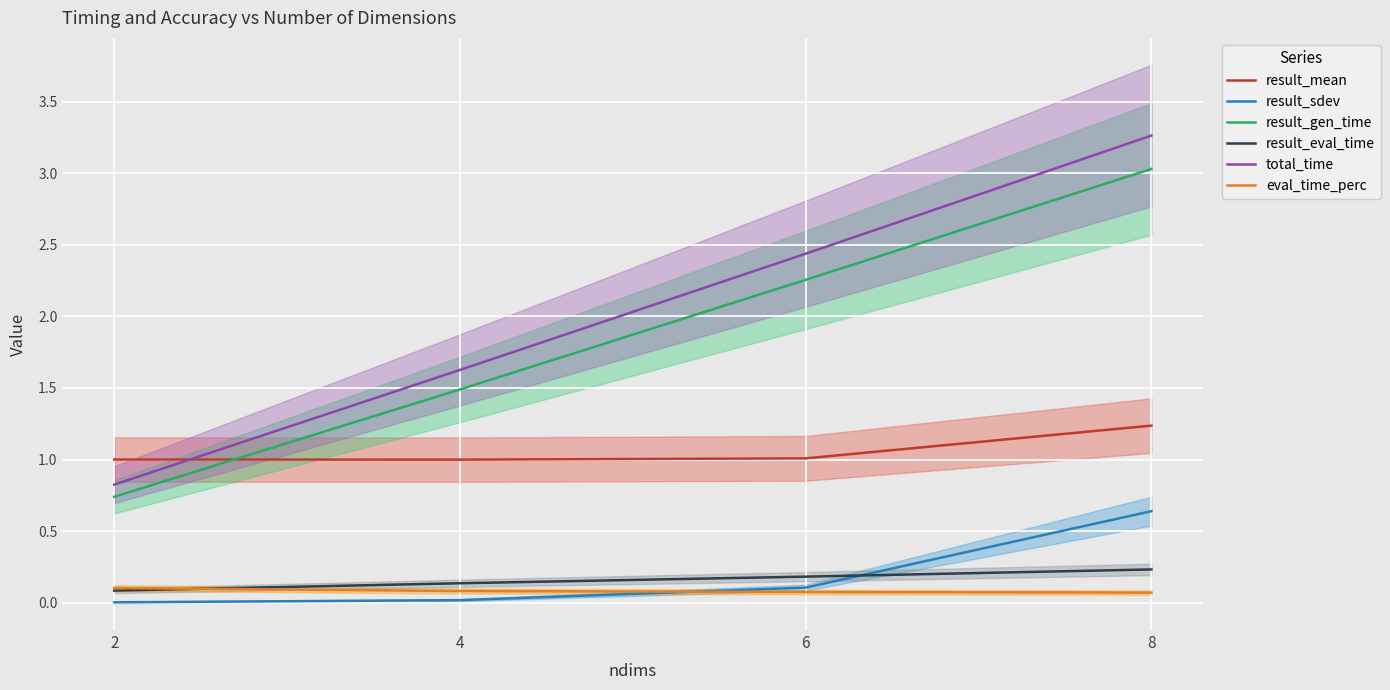

At 6, list the series in order from largest to smallest.

total_time, result_gen_time, result_mean, result_eval_time, result_sdev, eval_time_perc